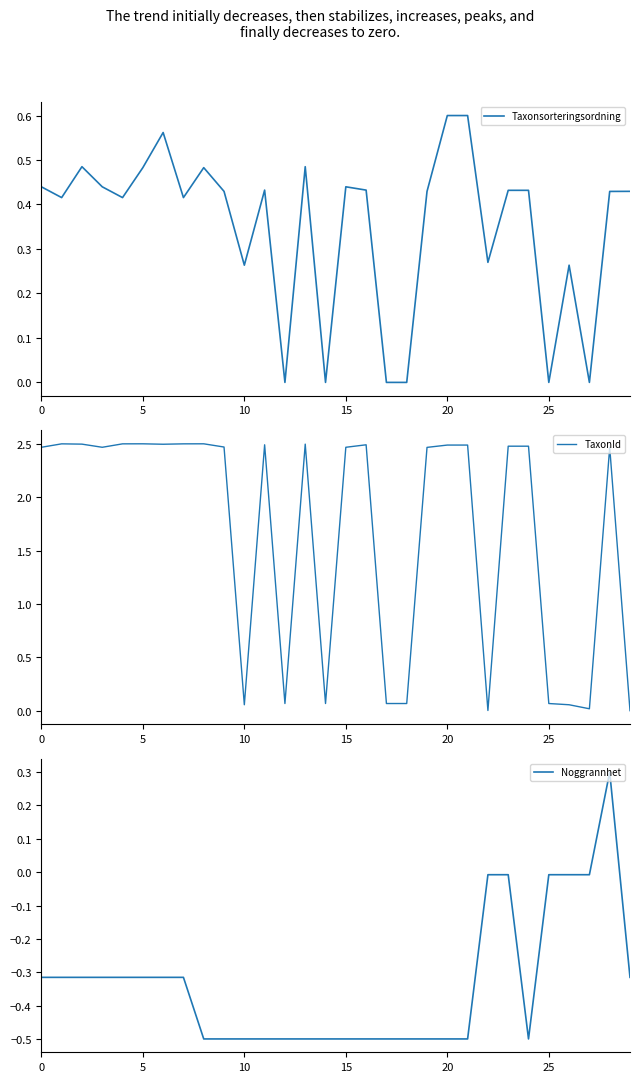

True or false: TaxonId has more than 0 interior local peaks.

True